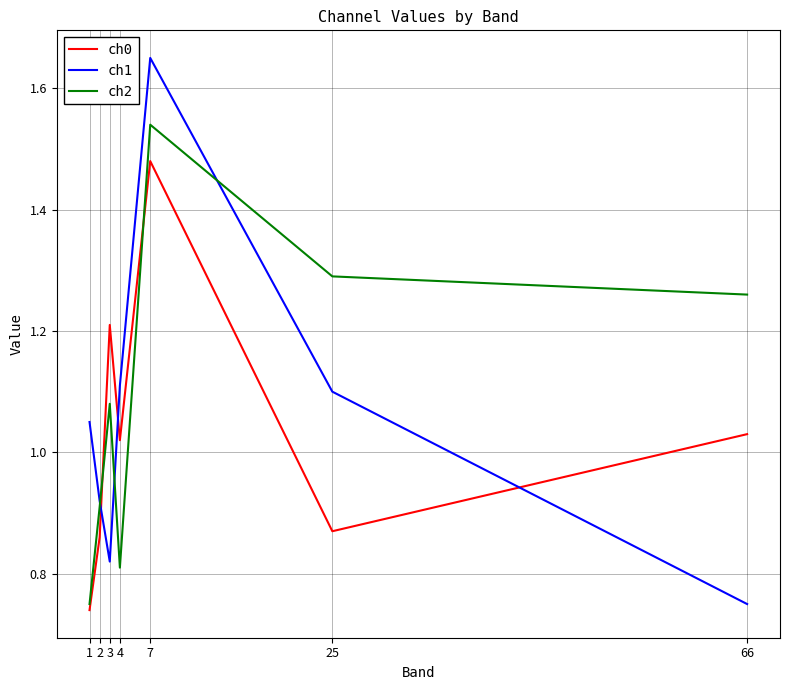

In ch0, how many points are lower than both neighbors (excluding endpoints)?

2